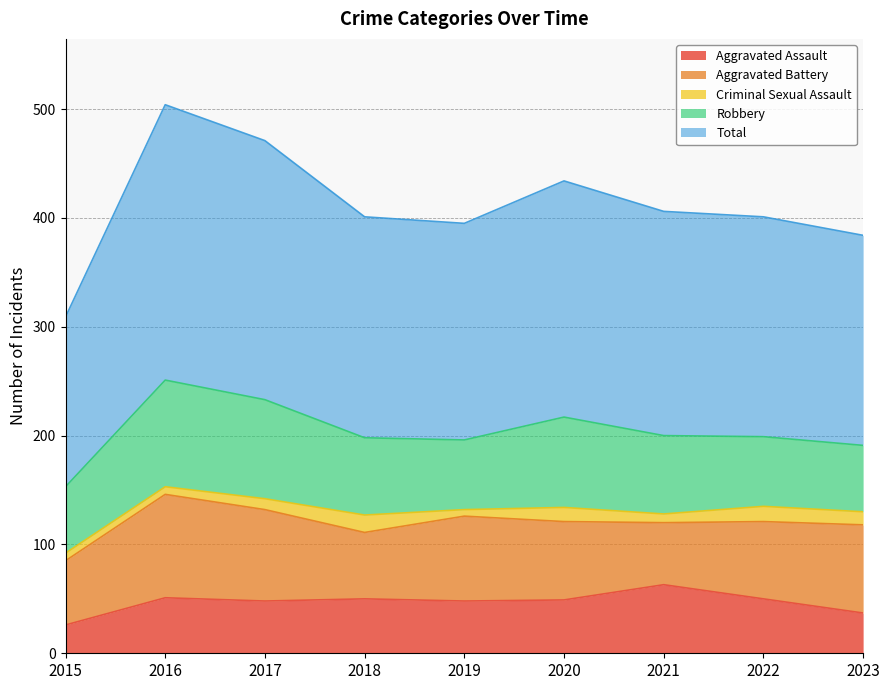

How many interior local valleys does the Criminal Sexual Assault series have?

2